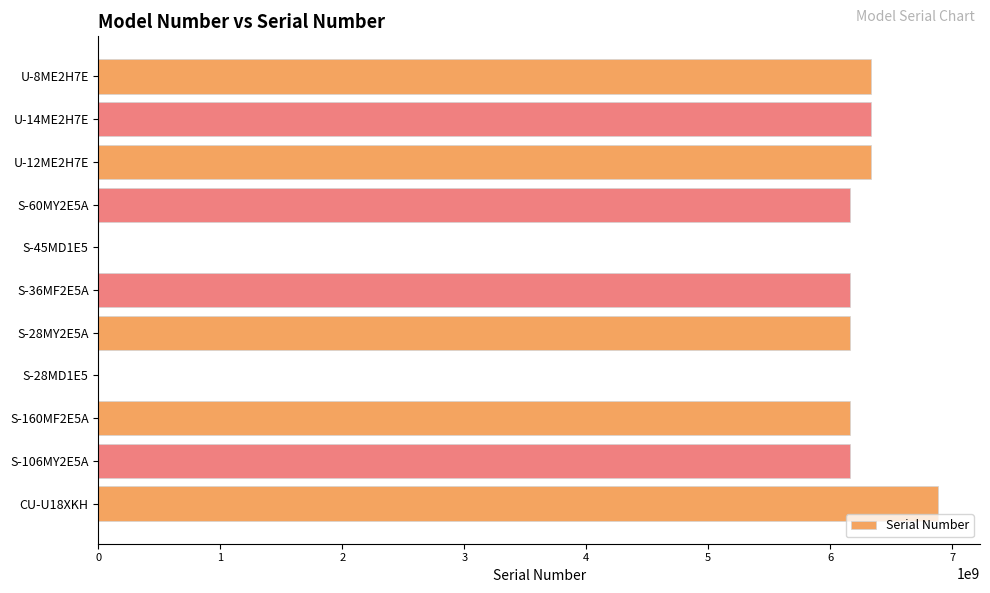

What is the greatest value displayed?

6884602822